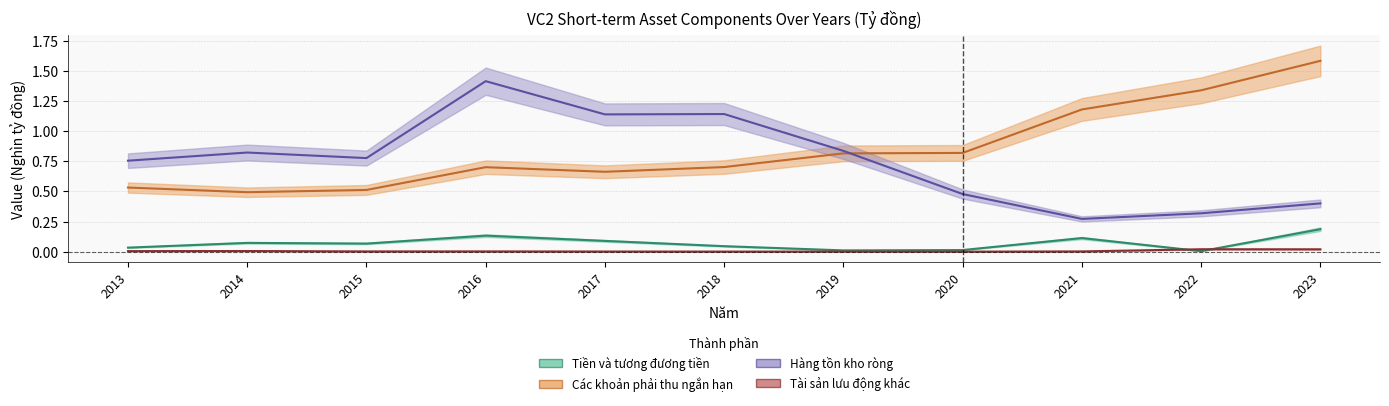

How many lines are shown in the chart?

4